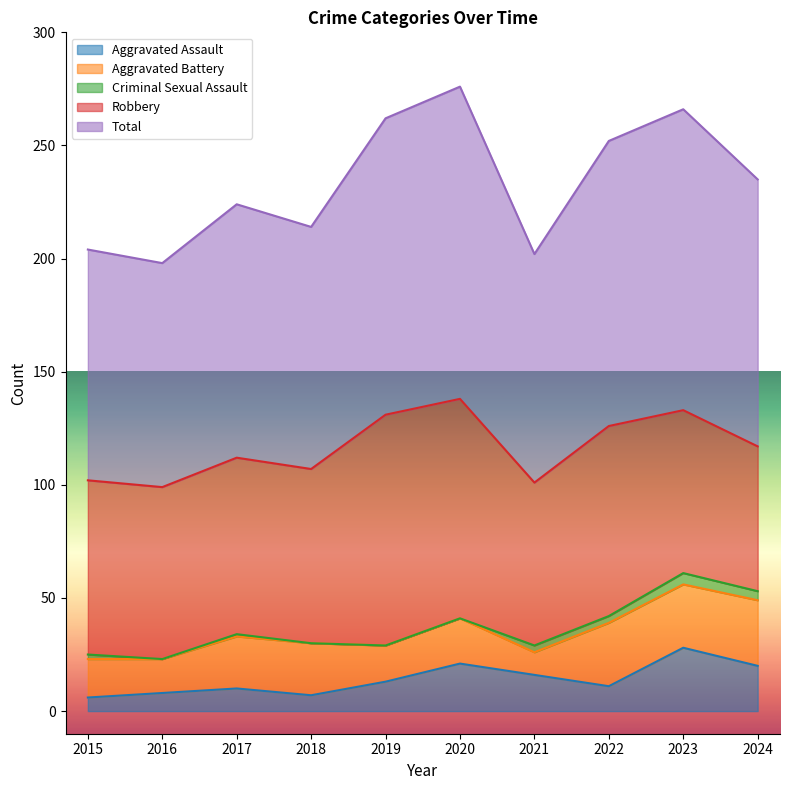

How many data points in Aggravated Assault are less than 13?

5